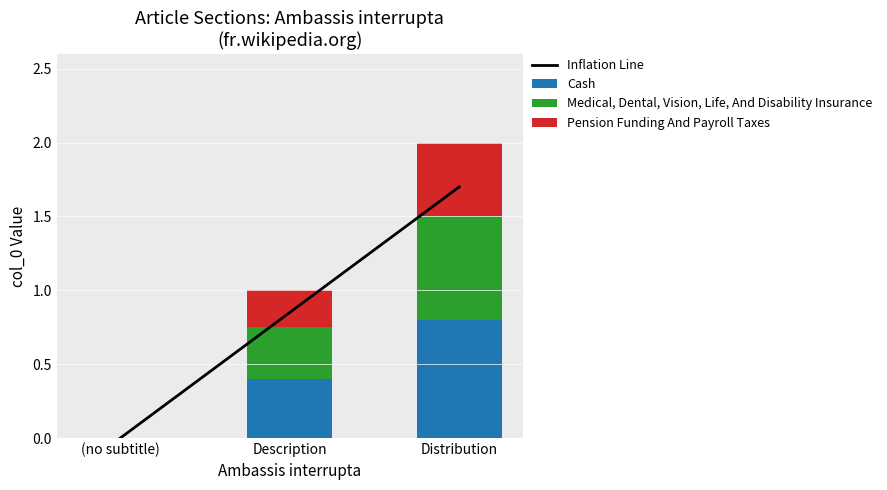

What is the sum of the Pension Funding And Payroll Taxes values at Distribution and Description?

0.8